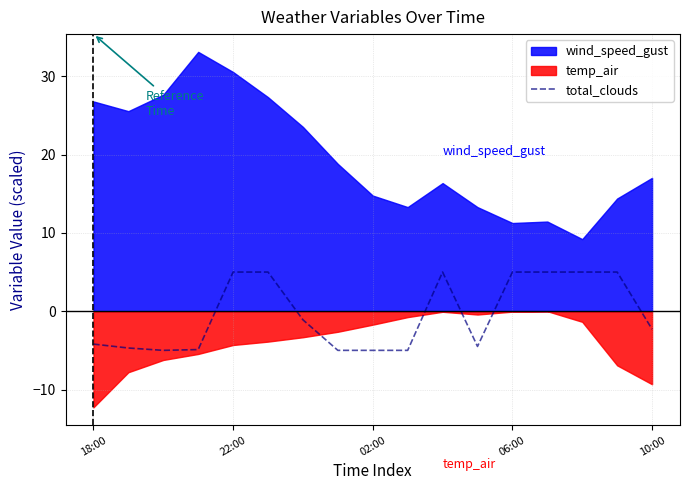

The total_clouds series shows -4.2 at 18:00. True or false?

True